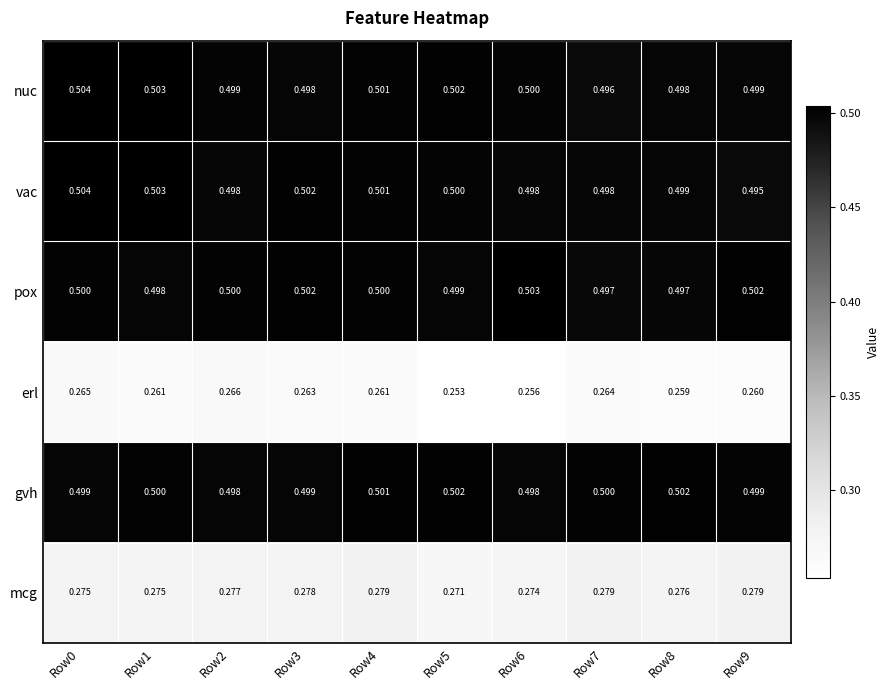

Which series changed the most between Row3 and Row9?

vac